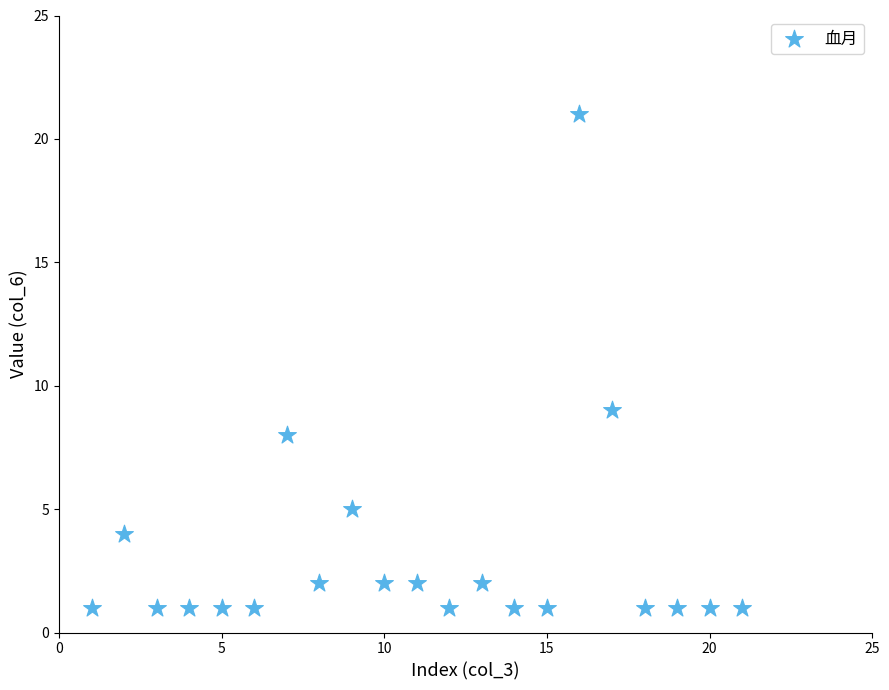

What is the range of Y values (max minus min)?

20